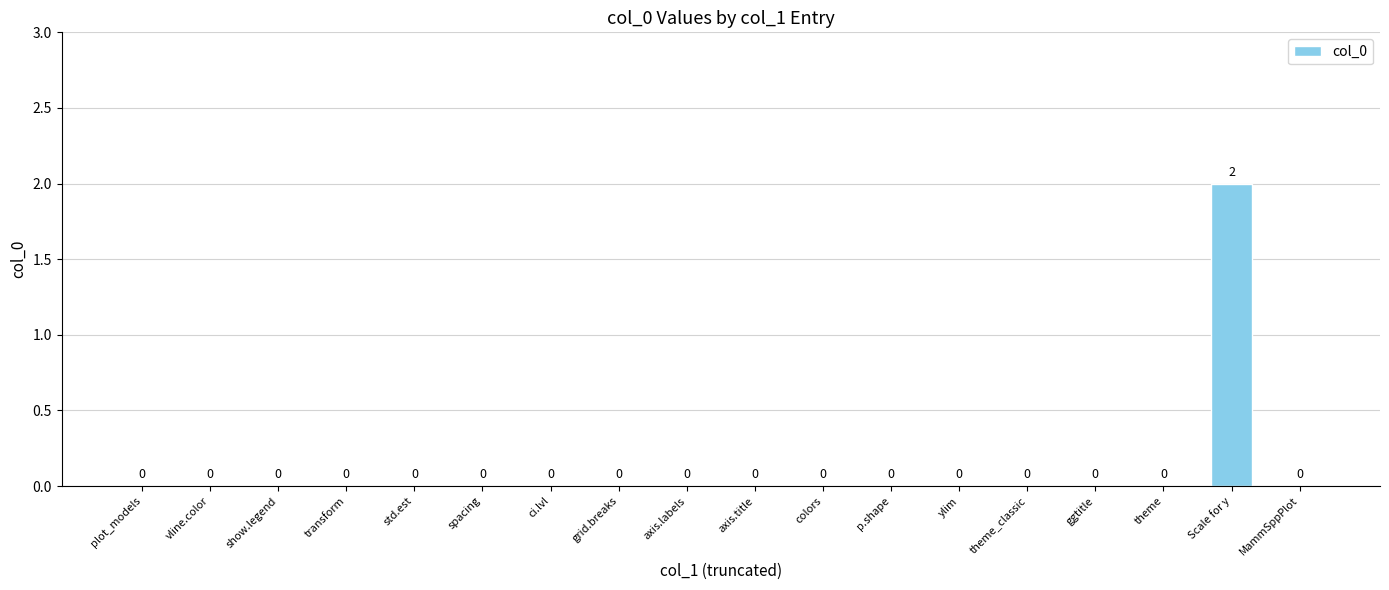

At which category does the chart reach its peak across all series?

Scale for y